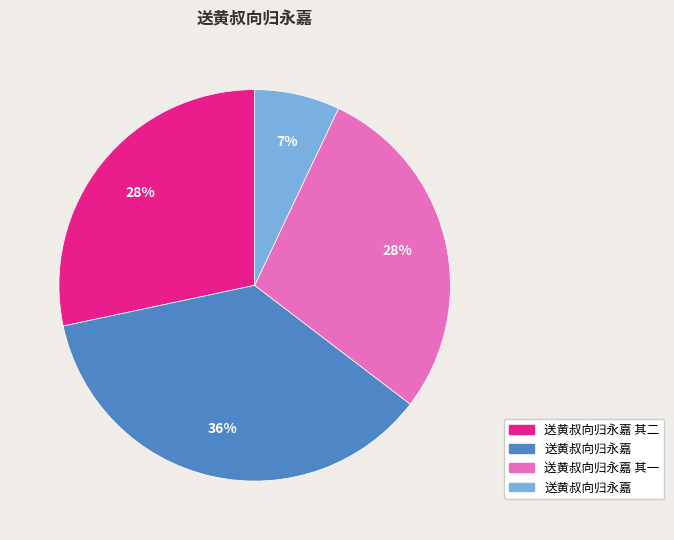

Is there a majority slice in this chart?

No